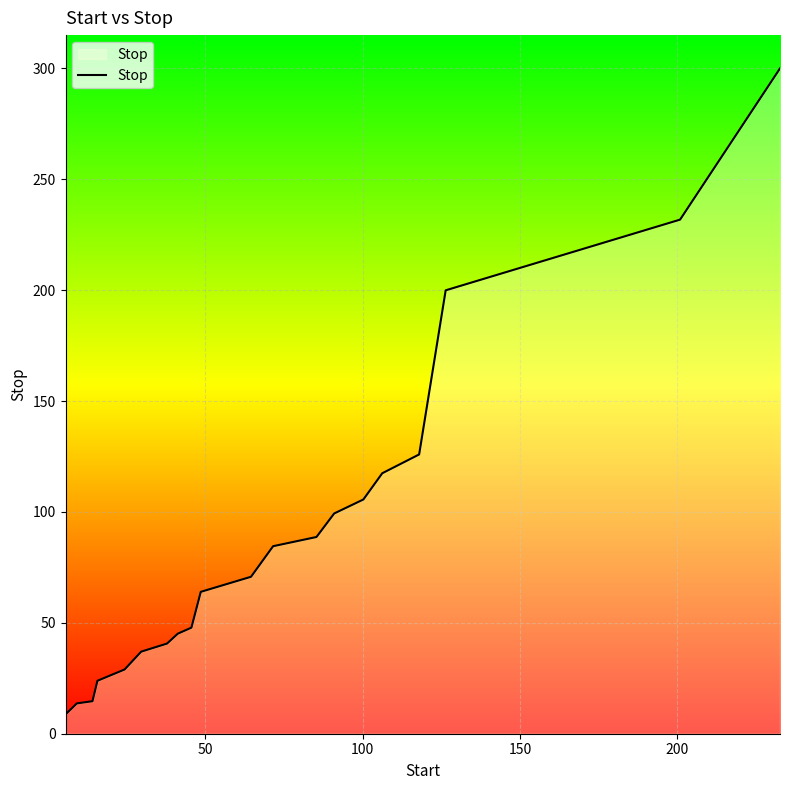

What is the minimum value shown in the chart?

8.7